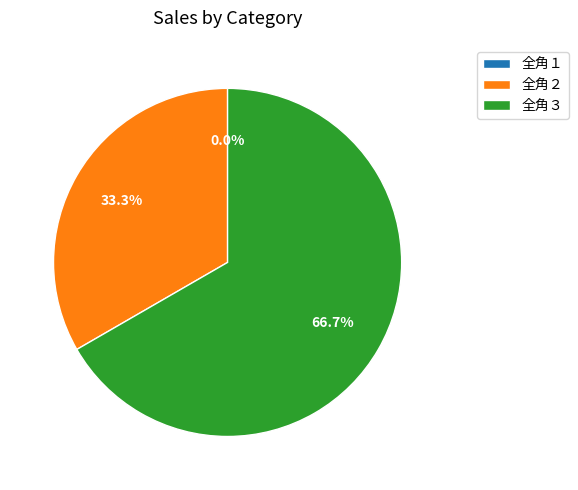

How many slices are in this pie chart?

3